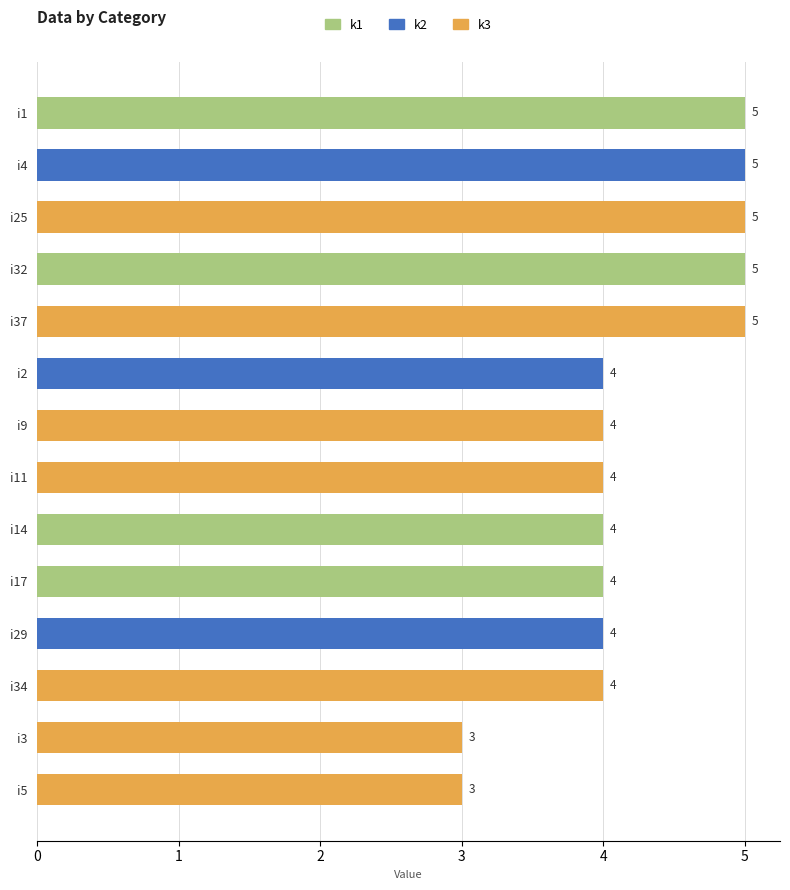

Reading right to left, what are all the values shown in this chart?

k1: 5	0	0	5	0	0	0	0	4	4	0	0	0	0
k2: 0	5	0	0	0	4	0	0	0	0	4	0	0	0
k3: 0	0	5	0	5	0	4	4	0	0	0	4	3	3